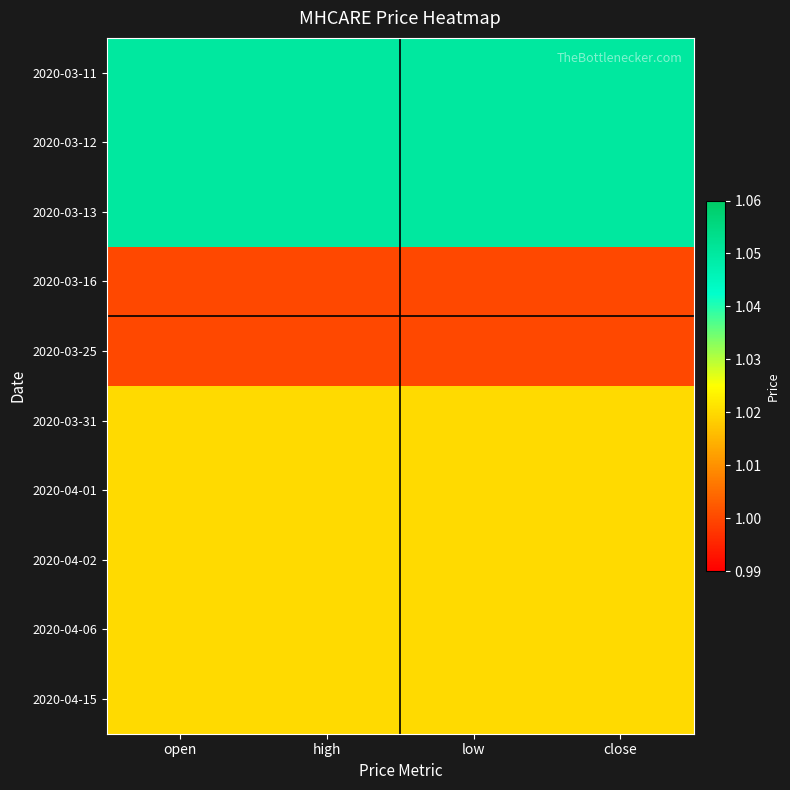

Reading left to right, transcribe all the data shown in this chart.

2020-03-11: open=1.1	high=1.1	low=1.1	close=1.1
2020-03-12: open=1.1	high=1.1	low=1.1	close=1.1
2020-03-13: open=1.1	high=1.1	low=1.1	close=1.1
2020-03-16: open=1.0	high=1.0	low=1.0	close=1.0
2020-03-25: open=1.0	high=1.0	low=1.0	close=1.0
2020-03-31: open=1.0	high=1.0	low=1.0	close=1.0
2020-04-01: open=1.0	high=1.0	low=1.0	close=1.0
2020-04-02: open=1.0	high=1.0	low=1.0	close=1.0
2020-04-06: open=1.0	high=1.0	low=1.0	close=1.0
2020-04-15: open=1.0	high=1.0	low=1.0	close=1.0